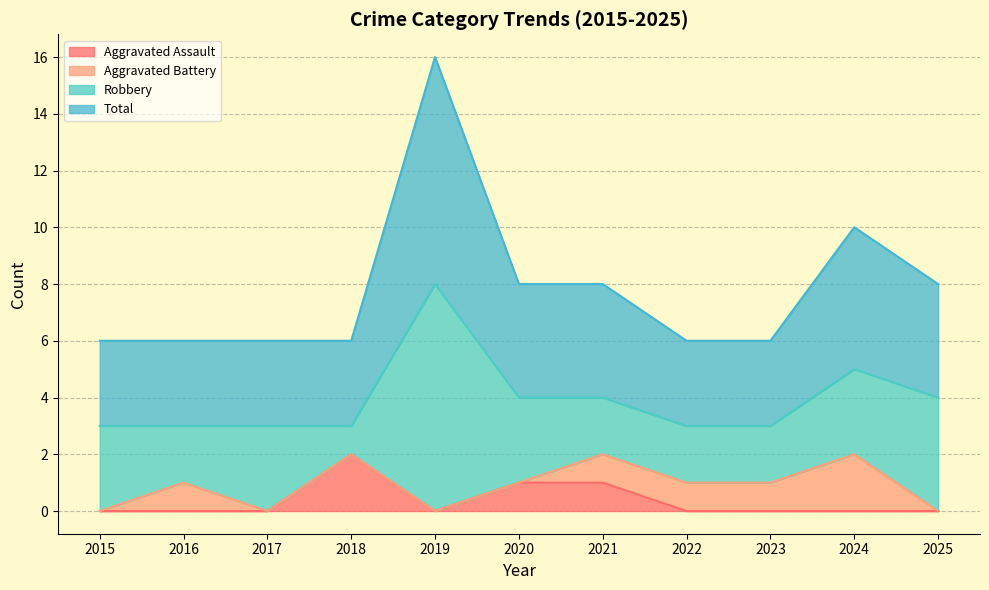

How many positive values does the Aggravated Assault series have?

3